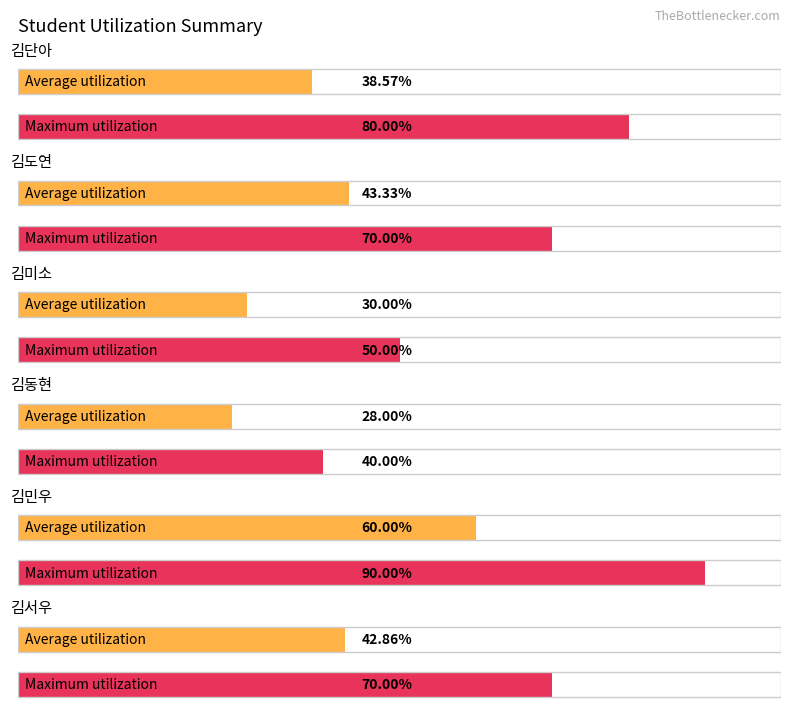

Rank the categories by Maximum value from highest to lowest.

김민우, 김단아, 김도연, 김서우, 김미소, 김동현